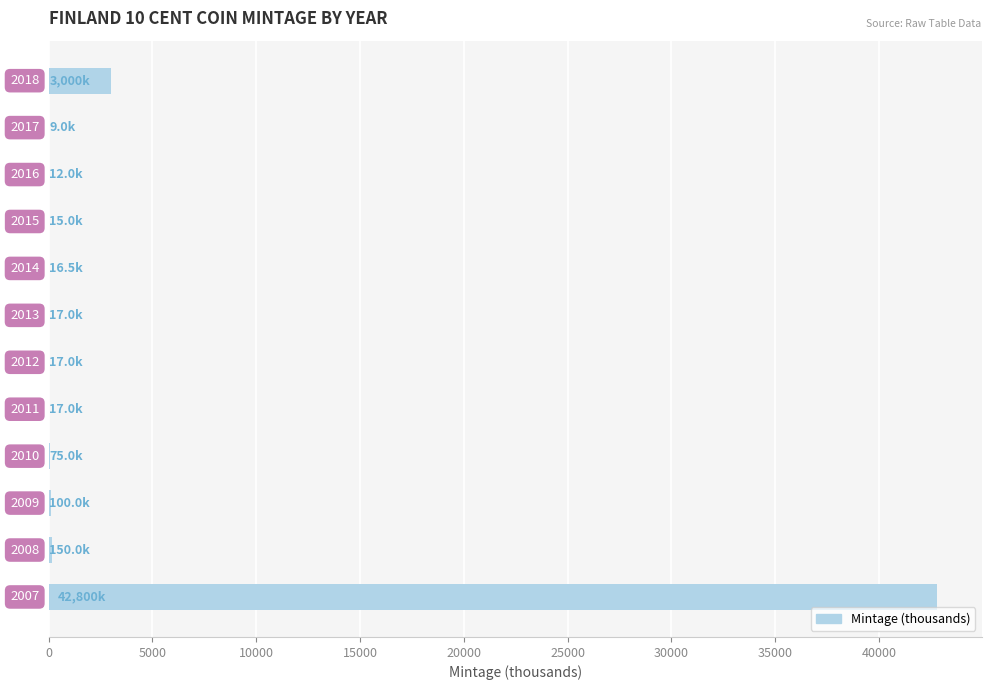

What is the sum of all values?

46228.5